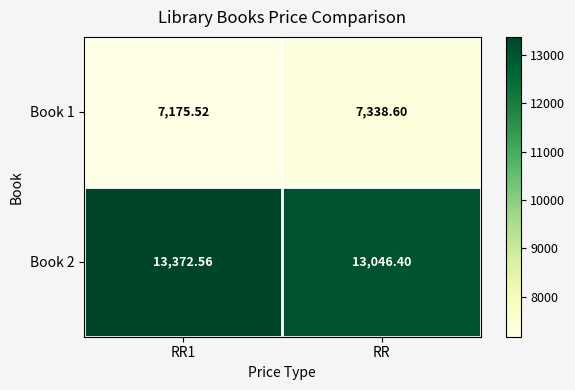

At which label does Book 1 first exceed 7338?

RR